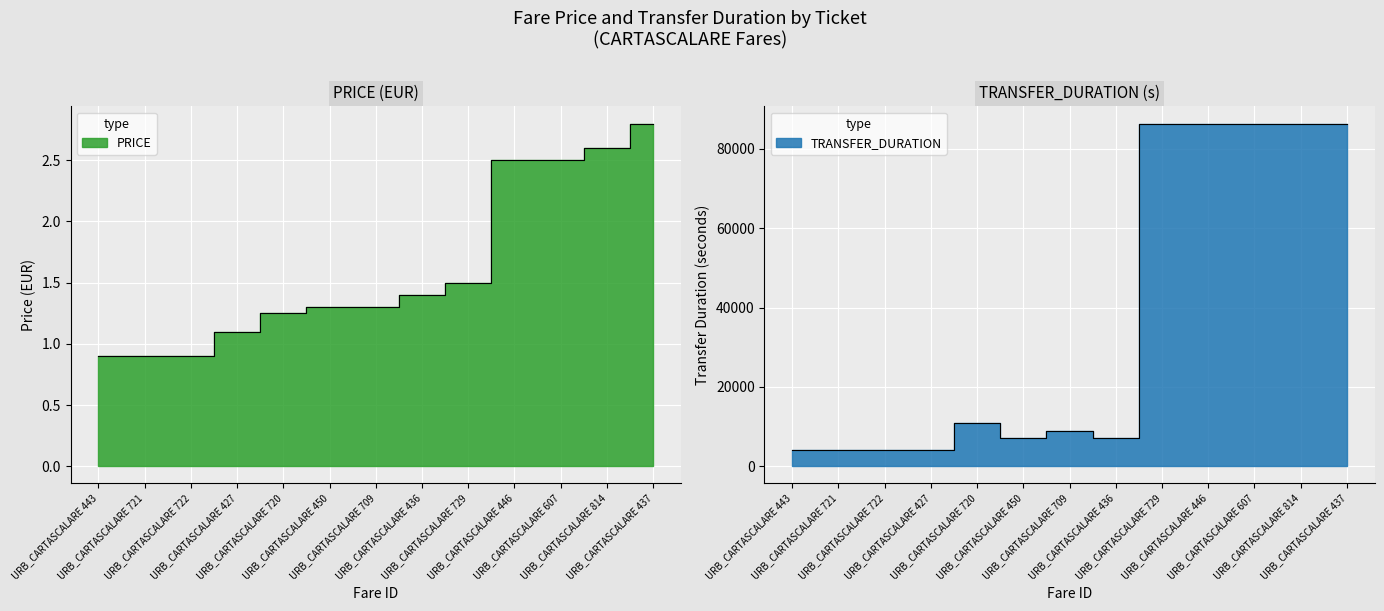

At which category does the chart reach its peak across all series?

URB_CARTASCALARE 729